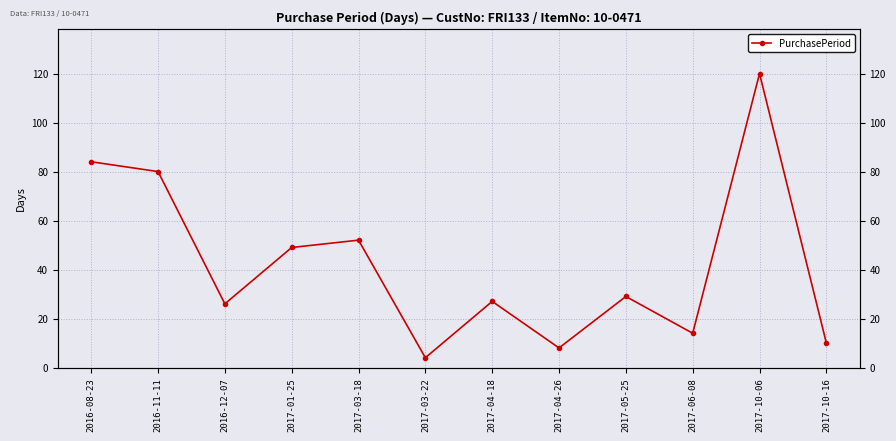

Where does the data first go above 29?

2016-08-23